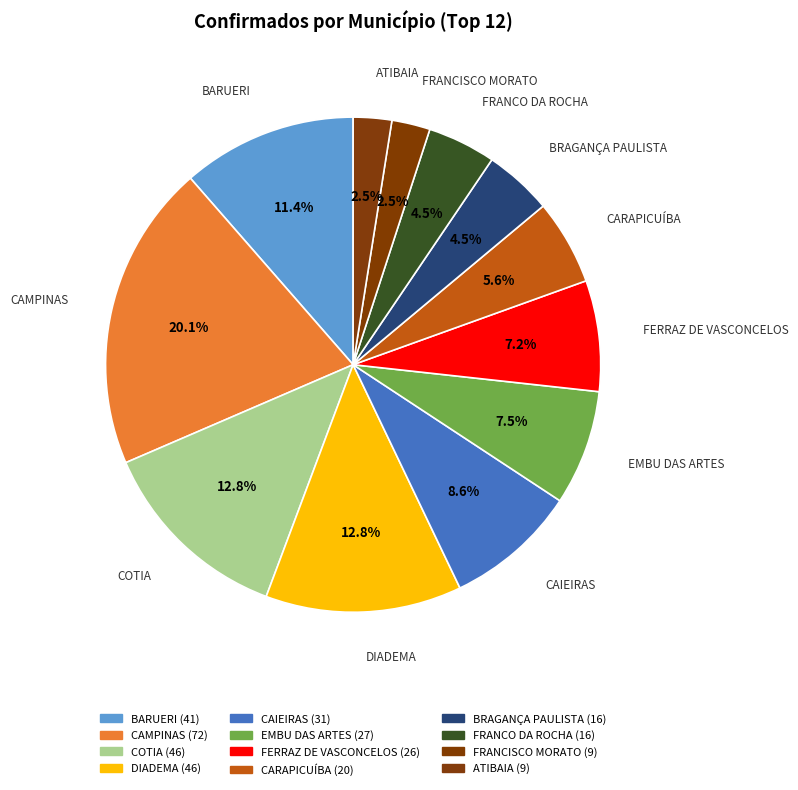

Which slice is the smallest?

FRANCISCO MORATO